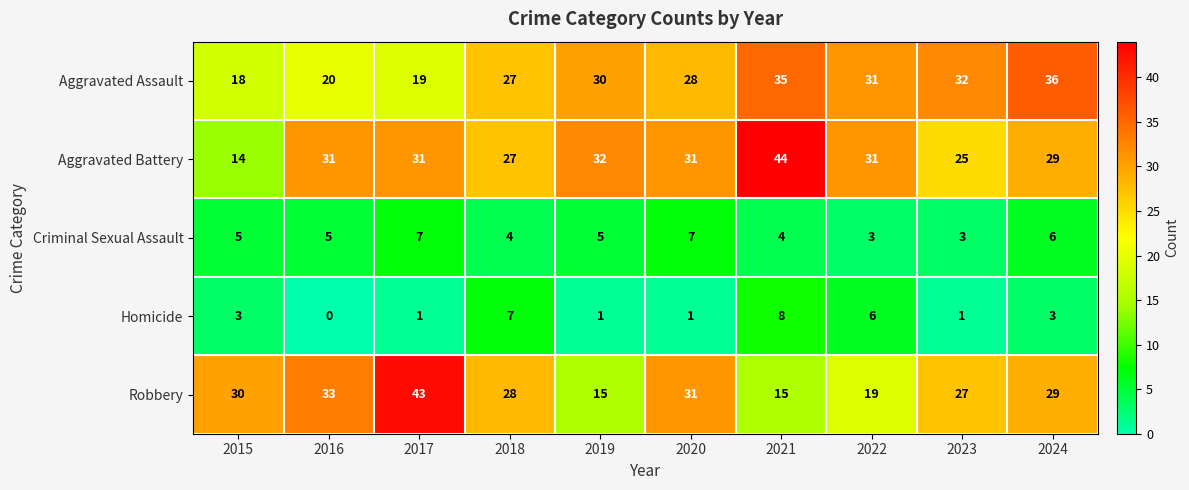

Which series has the largest total across all categories?

Aggravated Battery